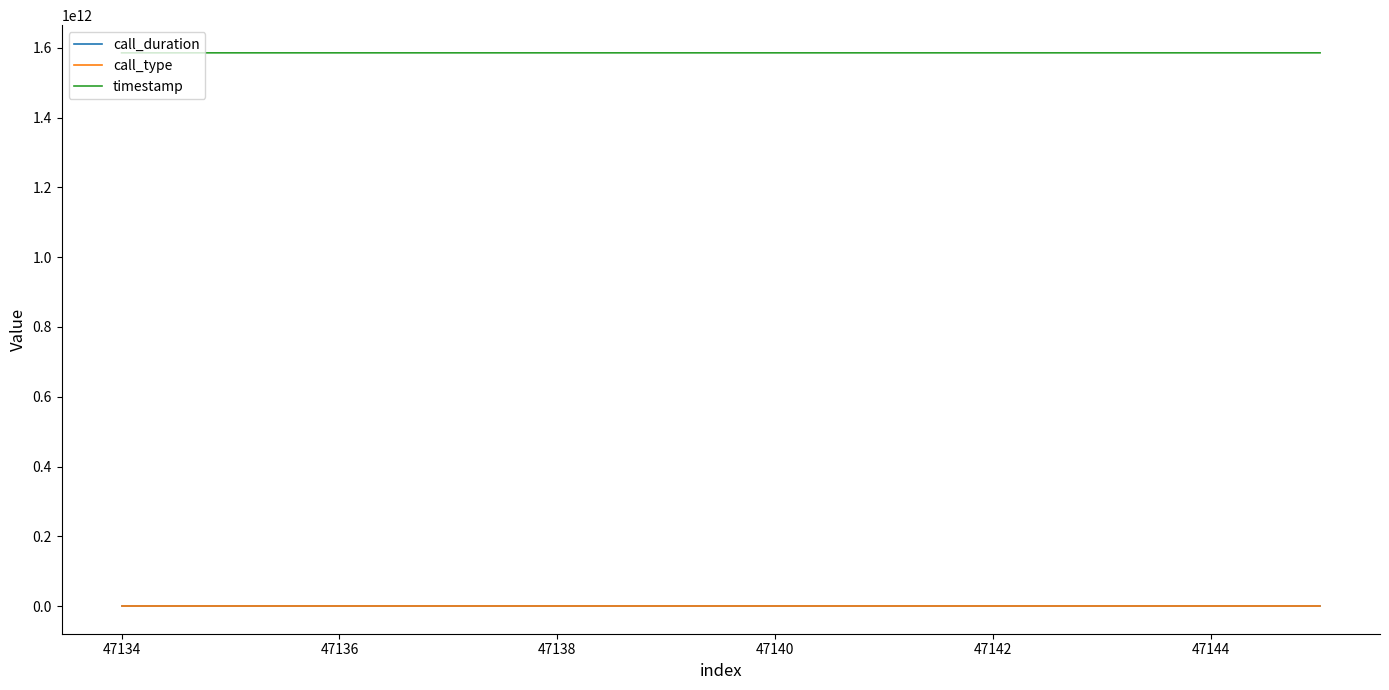

Which series has the largest total across all categories?

timestamp